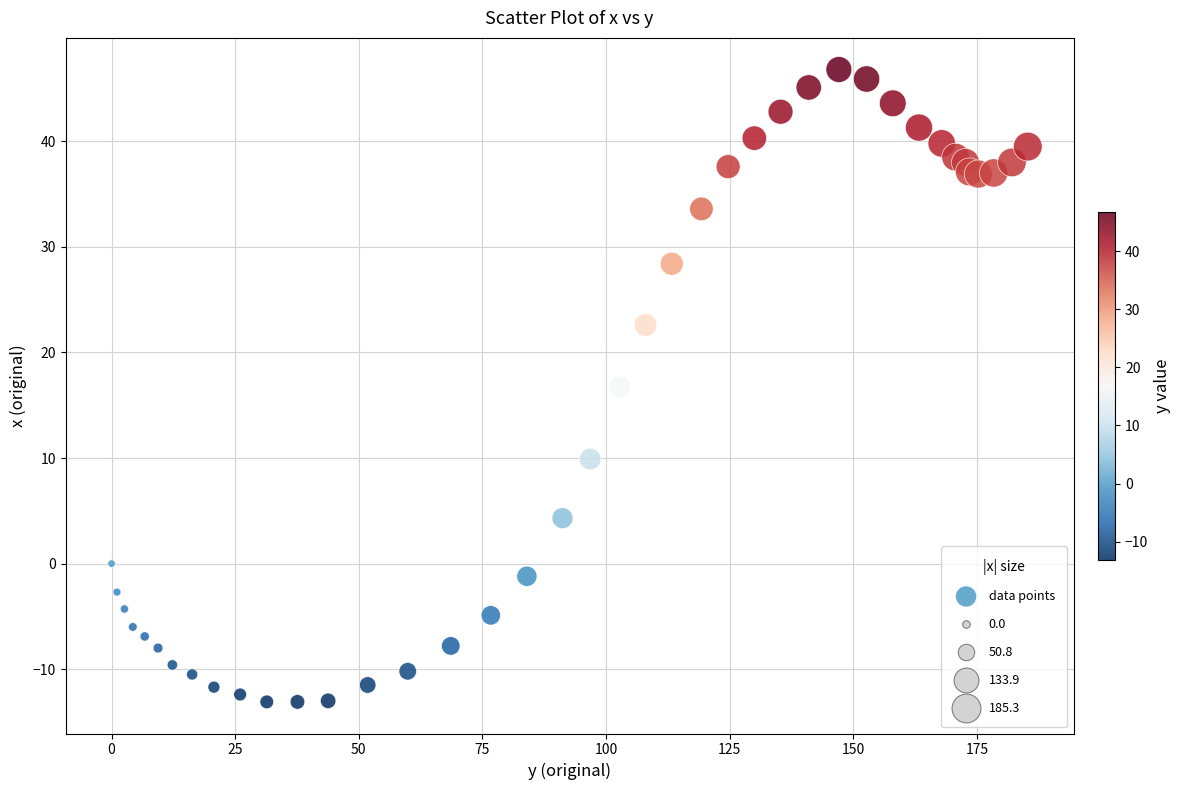

What Y value in the scatter plot is closest to 16?

16.7